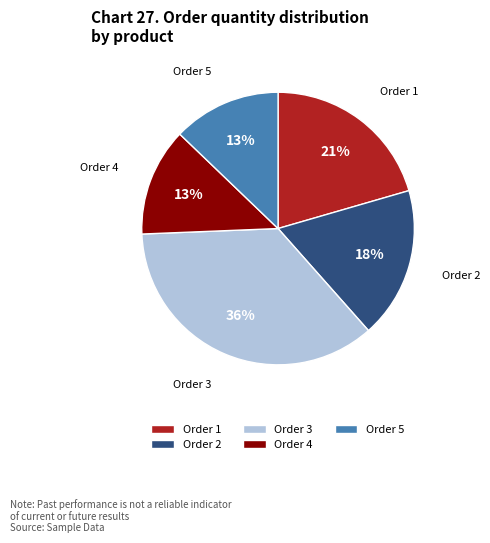

Is it true that Order 4 is 13% of the pie?

True